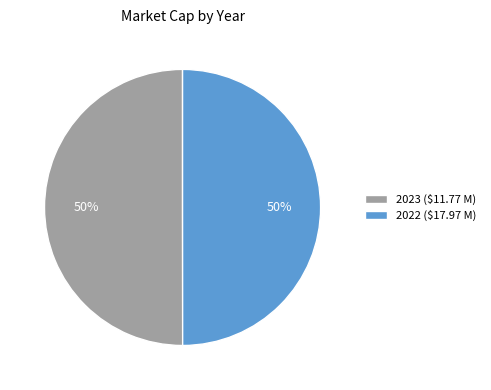

Count the number of slices in the pie.

2